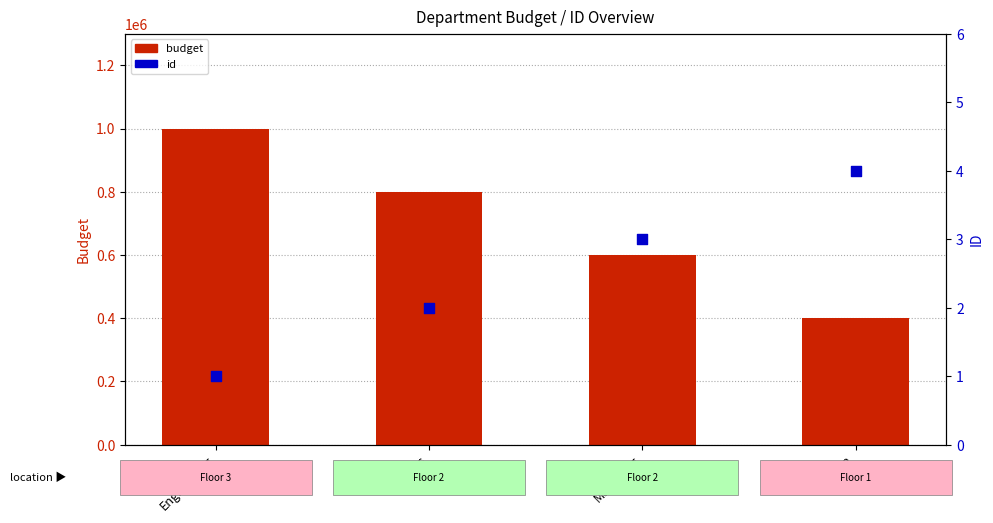

Is the value of budget at Engineering greater than the value of id at Engineering?

Yes